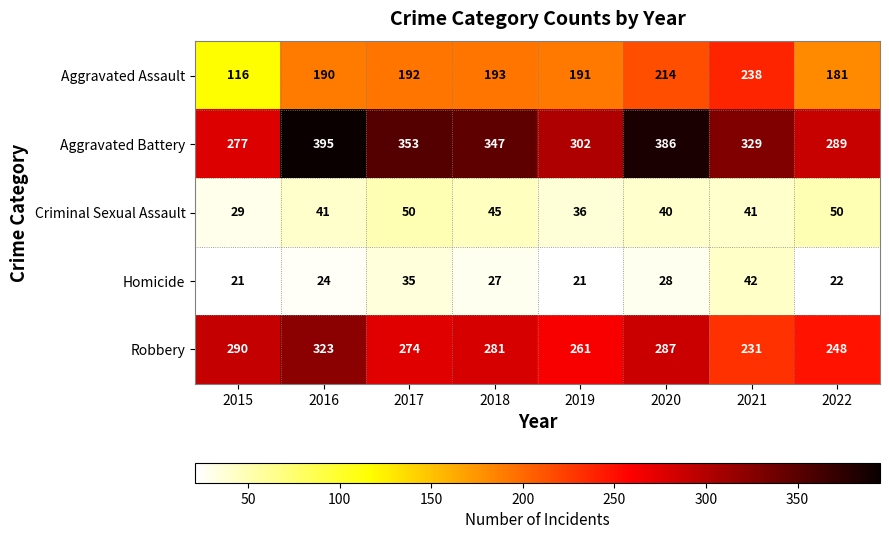

What is the minimum value shown in the chart?

21